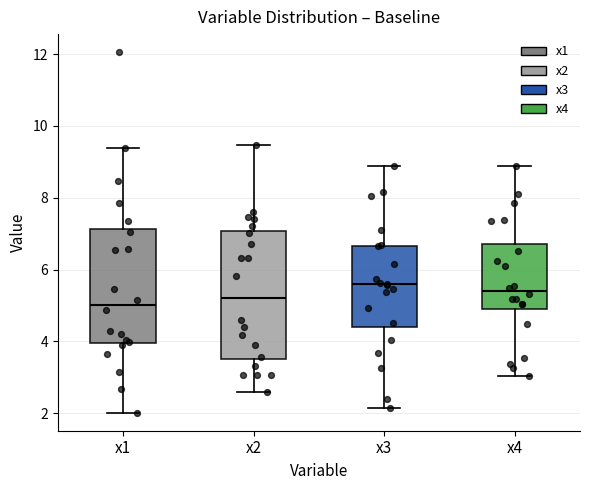

Which box is the tallest, from its lower edge to its upper edge?

x2